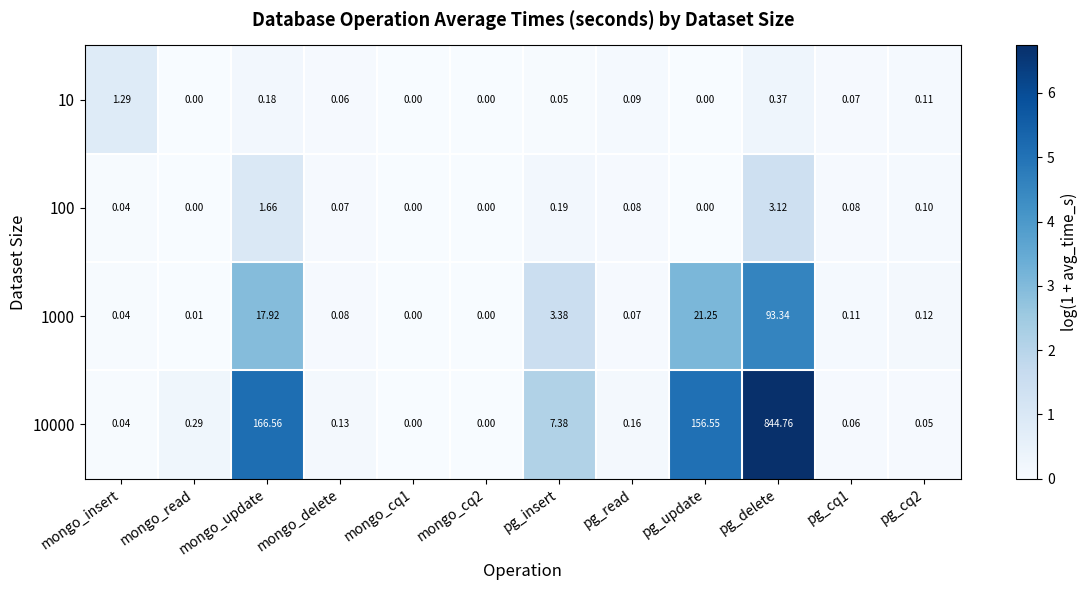

At which label is 1000 closest to 46?

pg_update